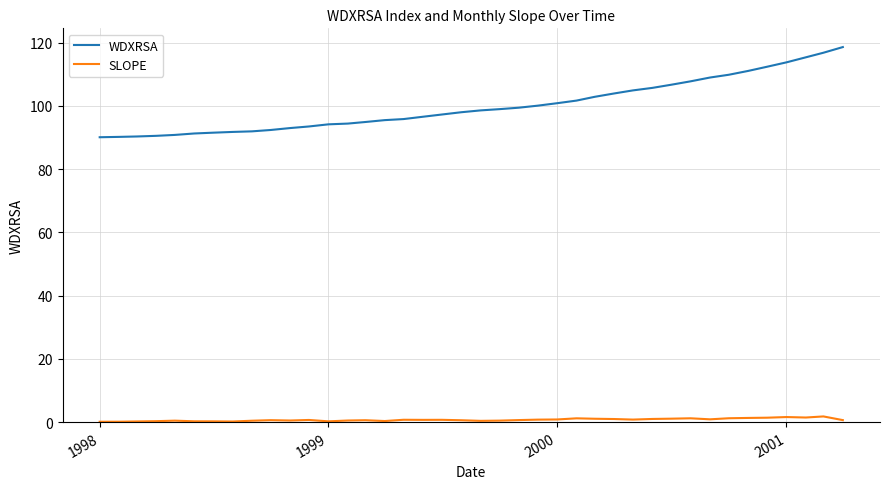

Which series has the largest range (max minus min)?

WDXRSA